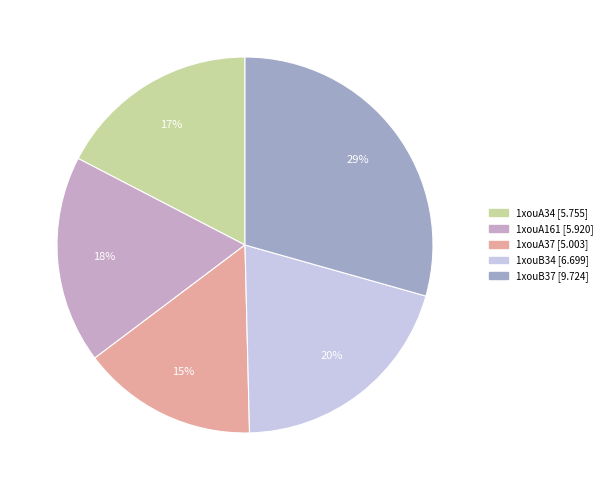

Count the number of slices in the pie.

5